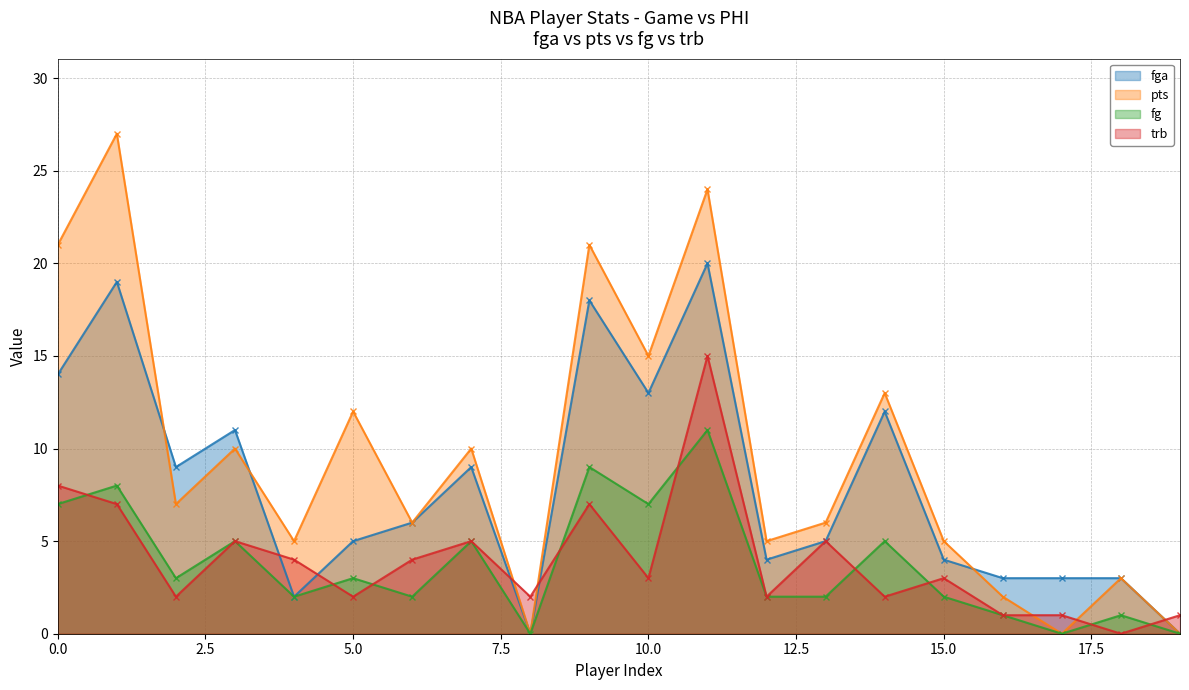

Where do fg and trb first cross each other?

0 and 1